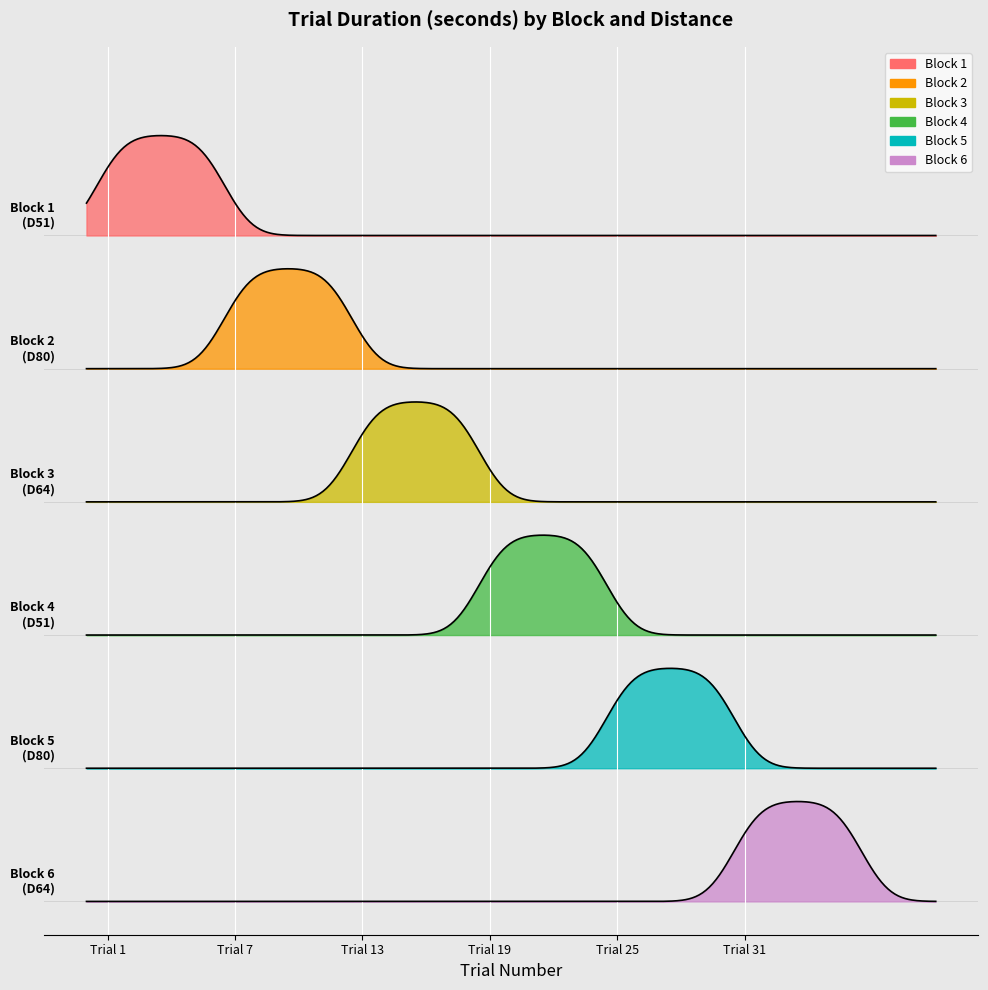

What is the sum of all Block 4 values?

24